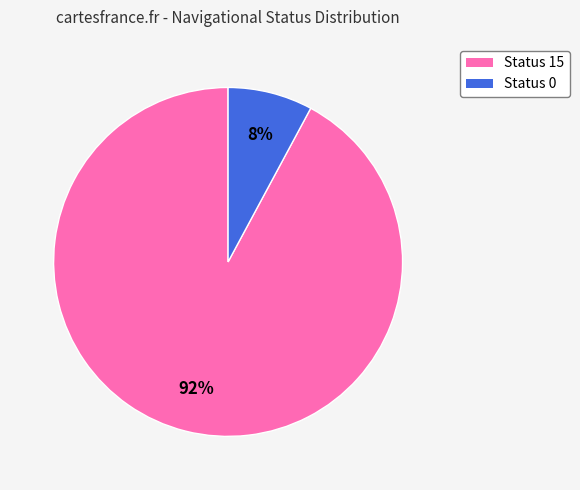

Does any single category account for the majority?

Yes